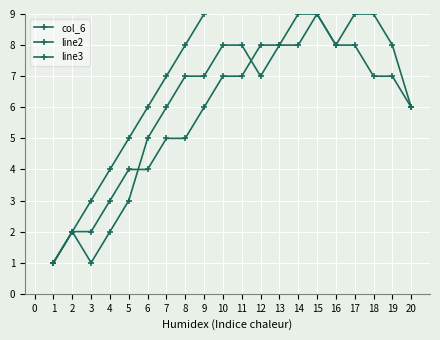

Reading left to right, transcribe all the data shown in this chart.

col_6: 1	2	3	4	5	6	7	8	9	10	11	12	13	14	15	16	17	18	19	20
line2: 1	2	1	2	3	5	6	7	7	8	8	7	8	8	9	8	9	9	8	6
line3: 1	2	2	3	4	4	5	5	6	7	7	8	8	9	9	8	8	7	7	6